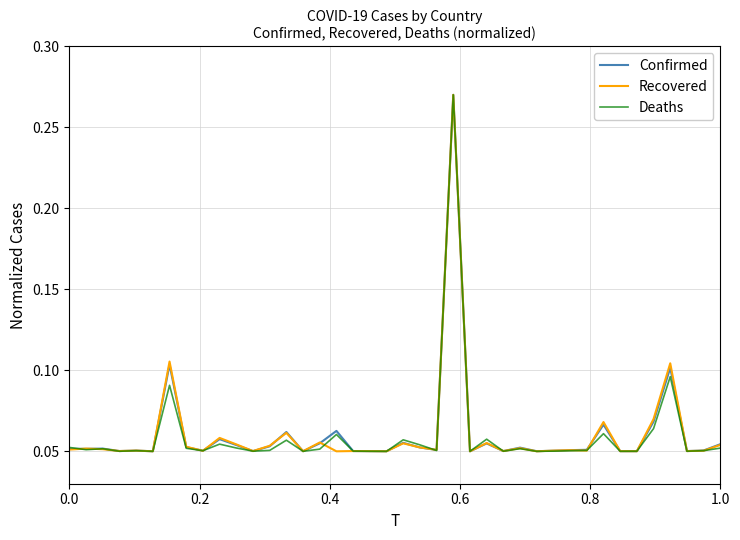

In Confirmed, how many points are lower than both neighbors (excluding endpoints)?

13